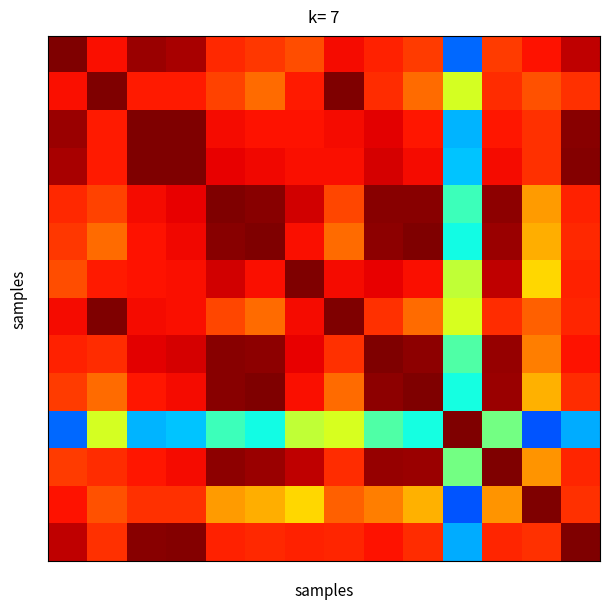

Count the number of categories in the chart.

14